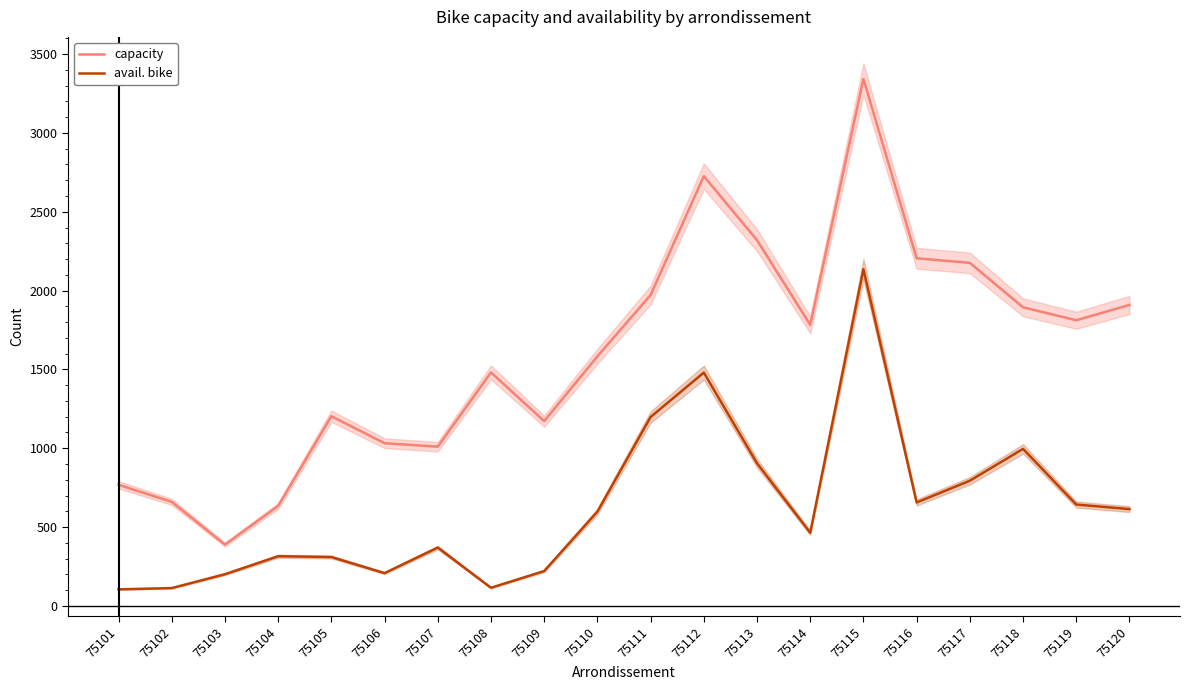

What is the minimum value for avail. bike?

105